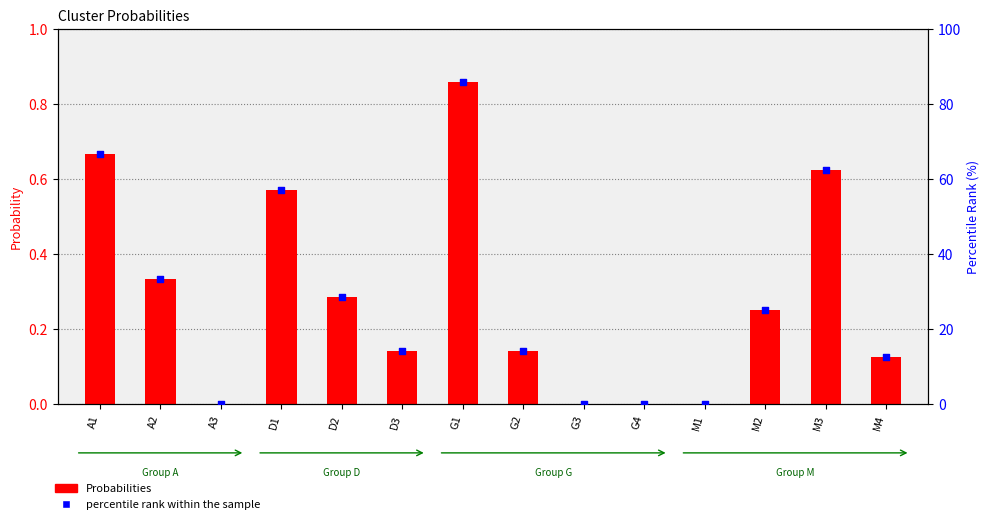

Which series has the largest total across all categories?

percentile rank within the sample